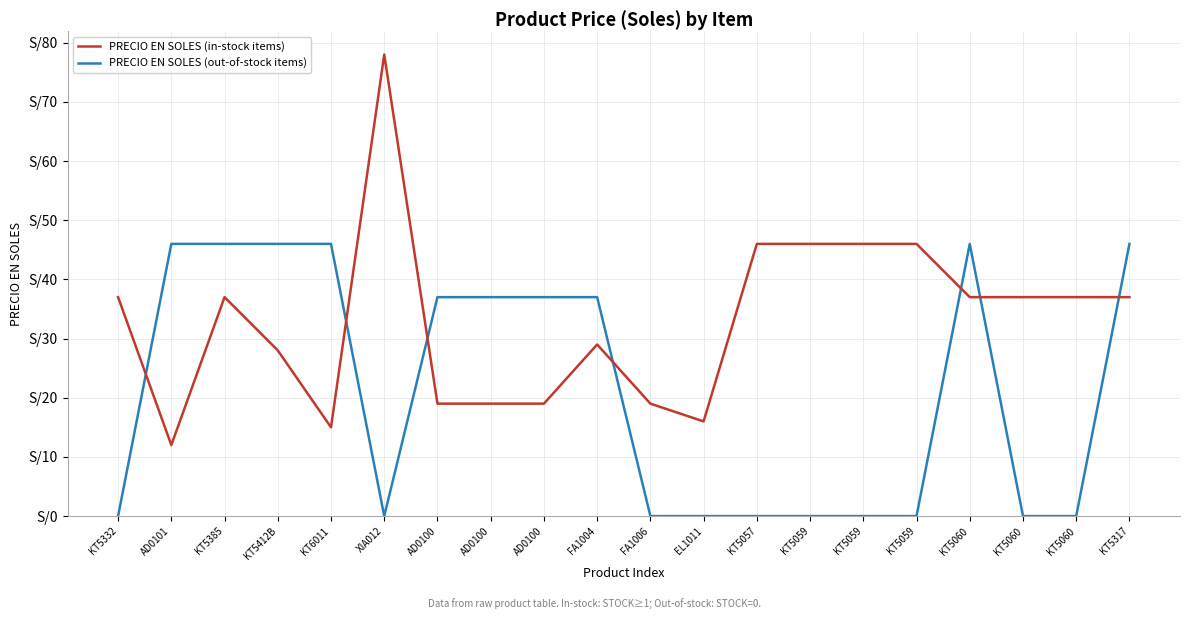

Which category has the highest value across all series?

XIA012